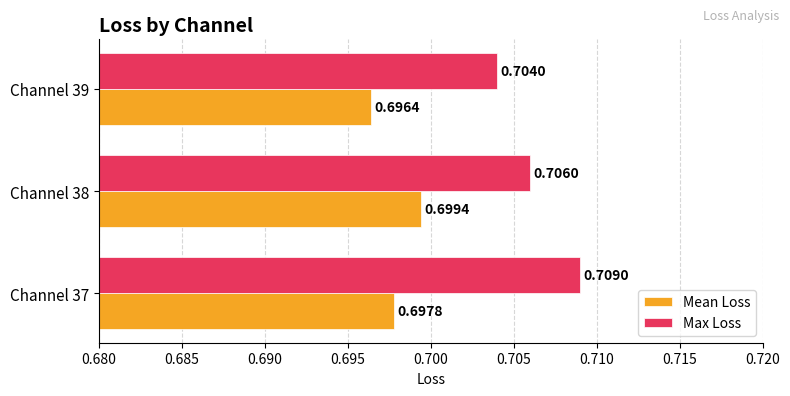

At how many categories does at least one series exceed 0?

3